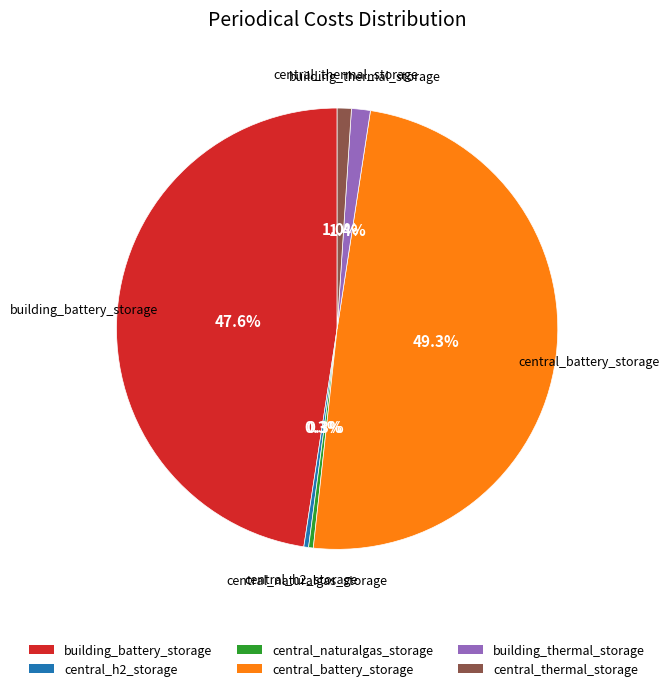

Do central_h2_storage and building_thermal_storage together represent more than half of the pie?

No